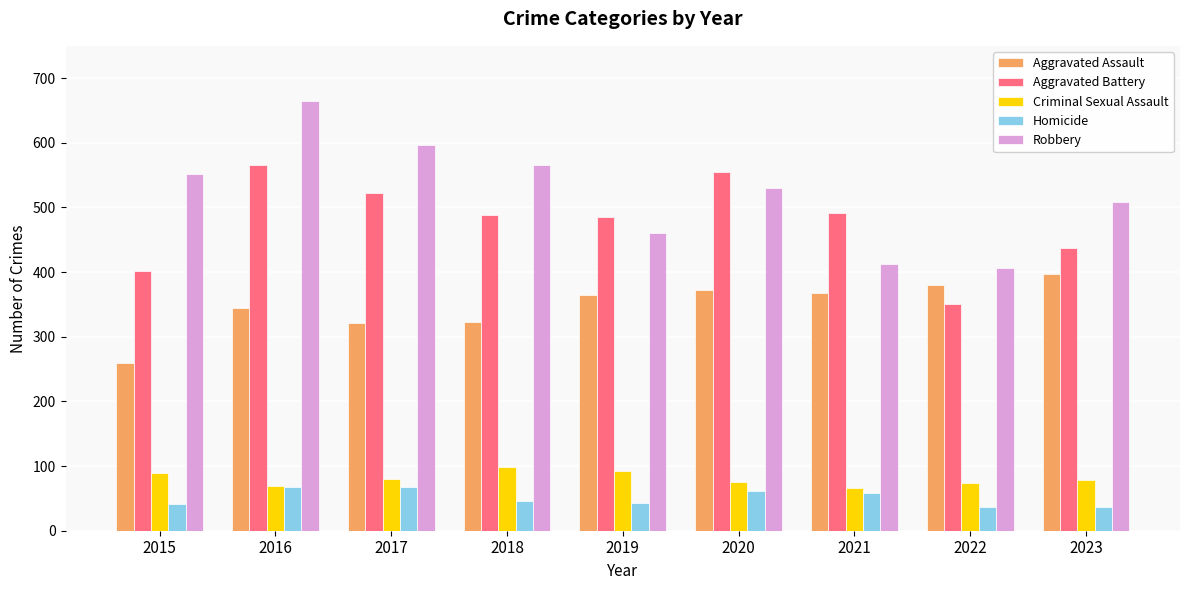

Is it true that Aggravated Assault equals 455 at 2017?

False